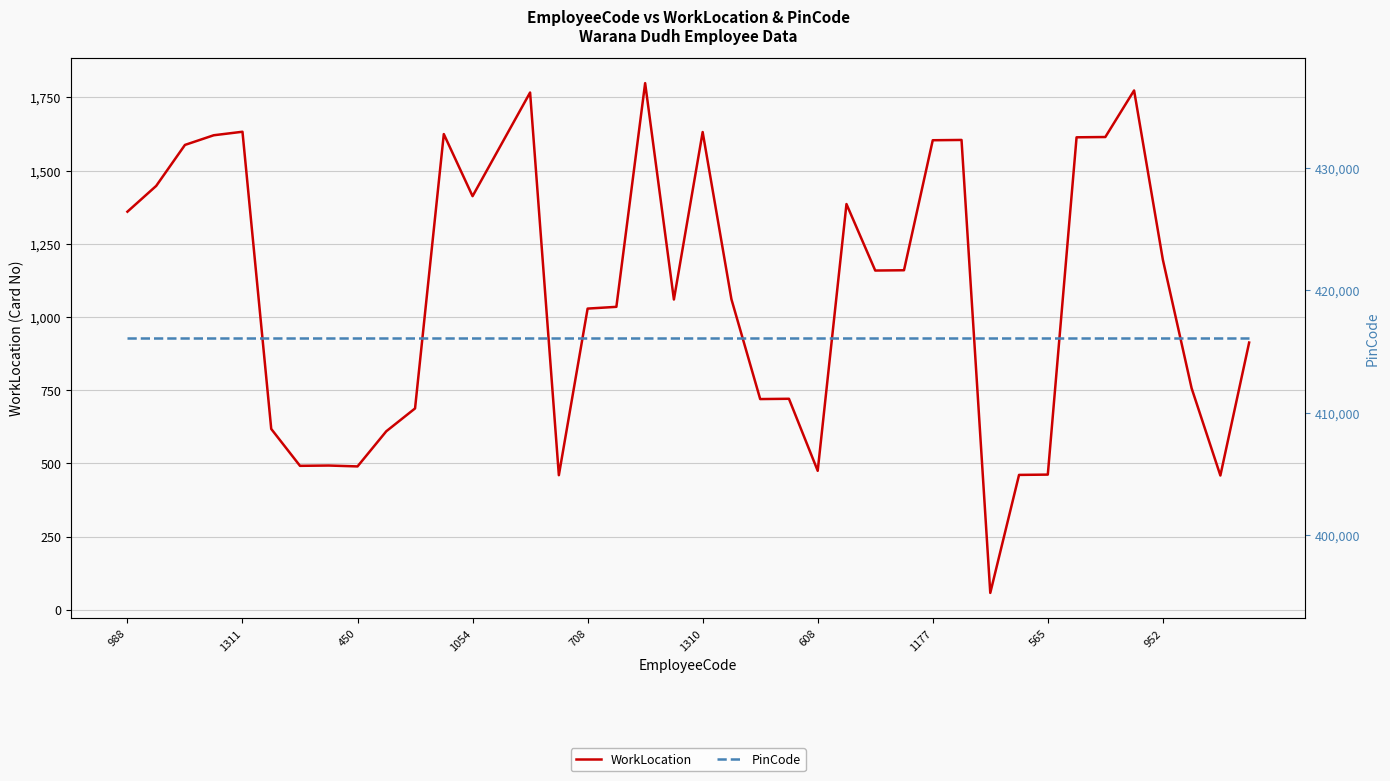

Which series has the largest range (max minus min)?

WorkLocation